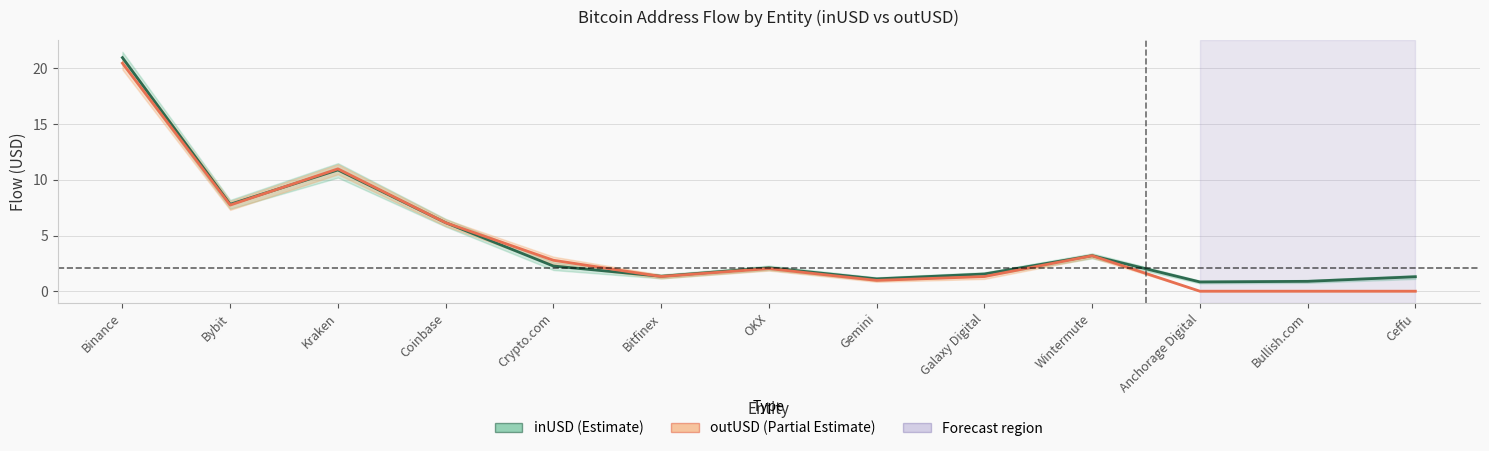

What is the spread (max minus min) of values at Anchorage Digital?

0.8